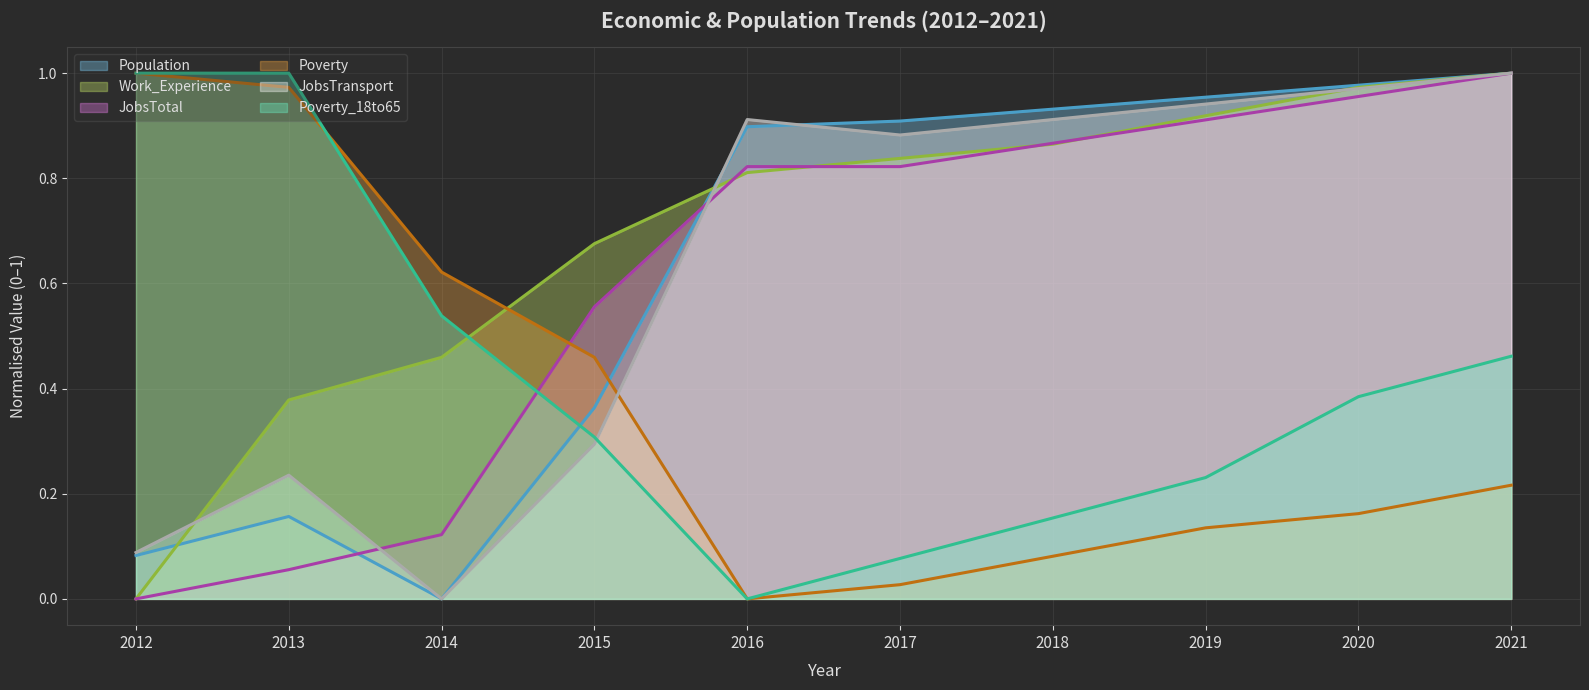

List the labels in order of Poverty_18to65 value, largest first.

2012, 2013, 2014, 2021, 2020, 2015, 2019, 2018, 2017, 2016